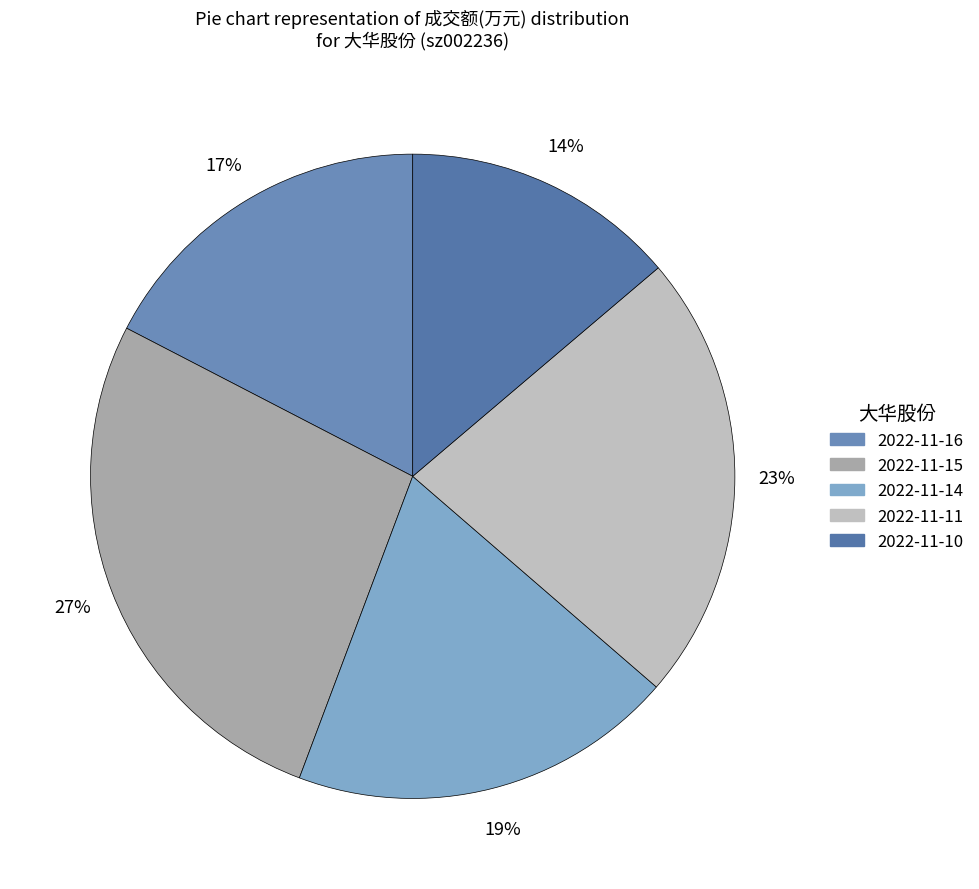

Count the number of slices in the pie.

5